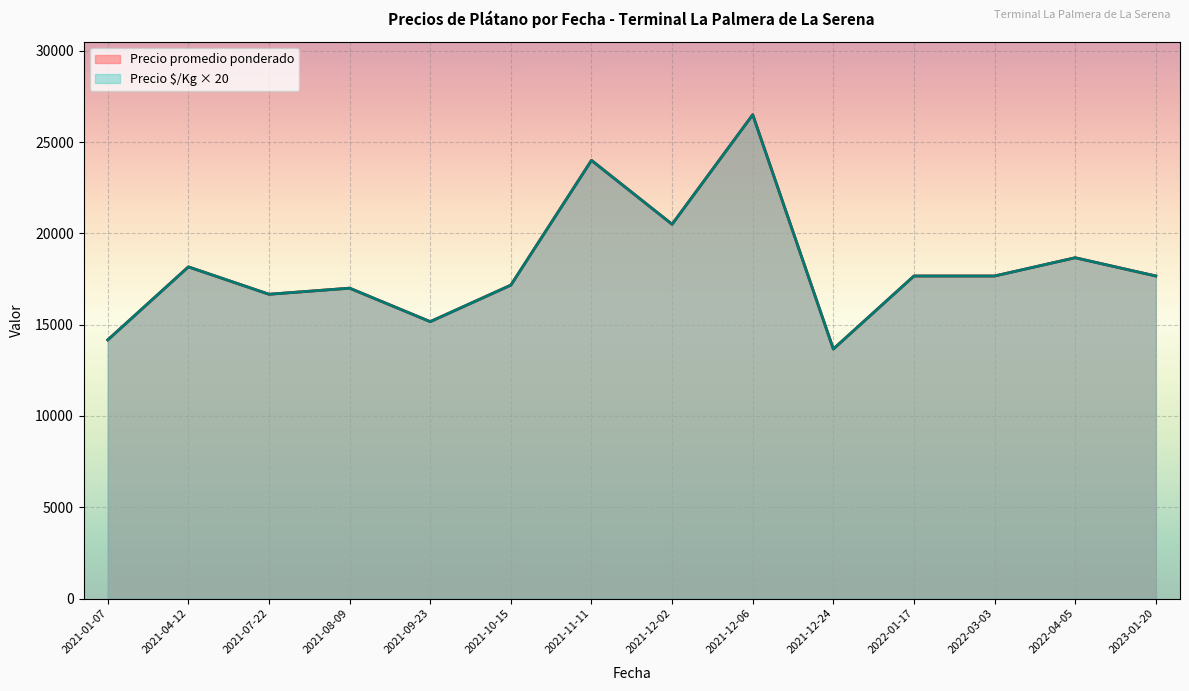

Does the chart display data point markers on the line(s)?

No